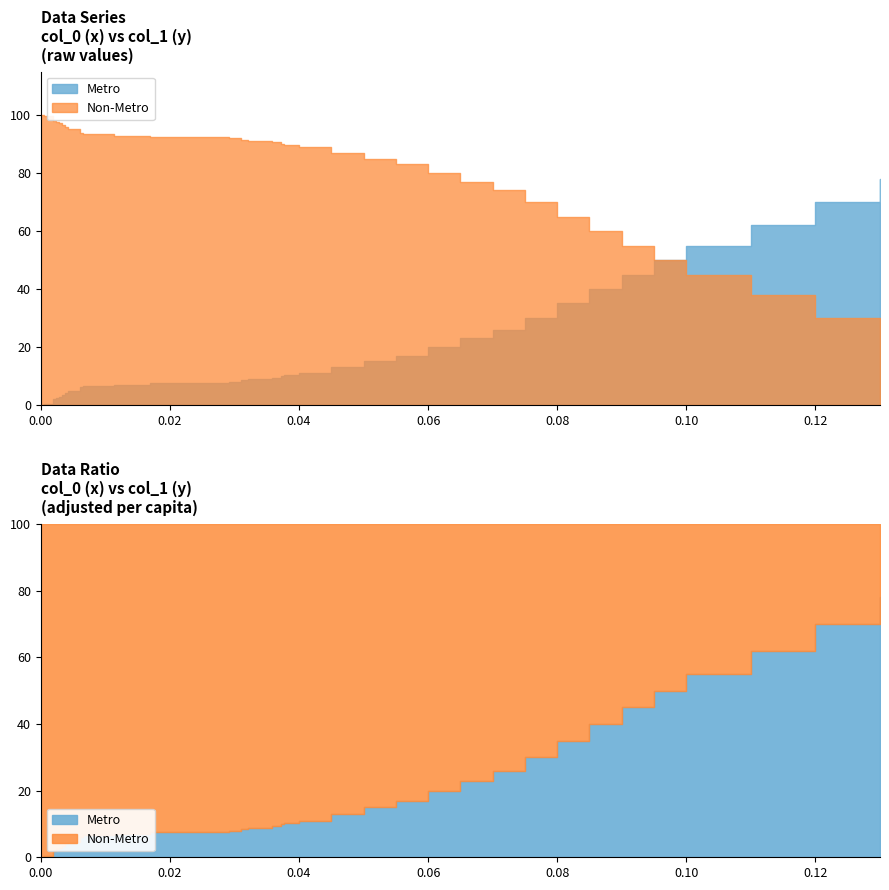

At how many categories does at least one series exceed 0?

39